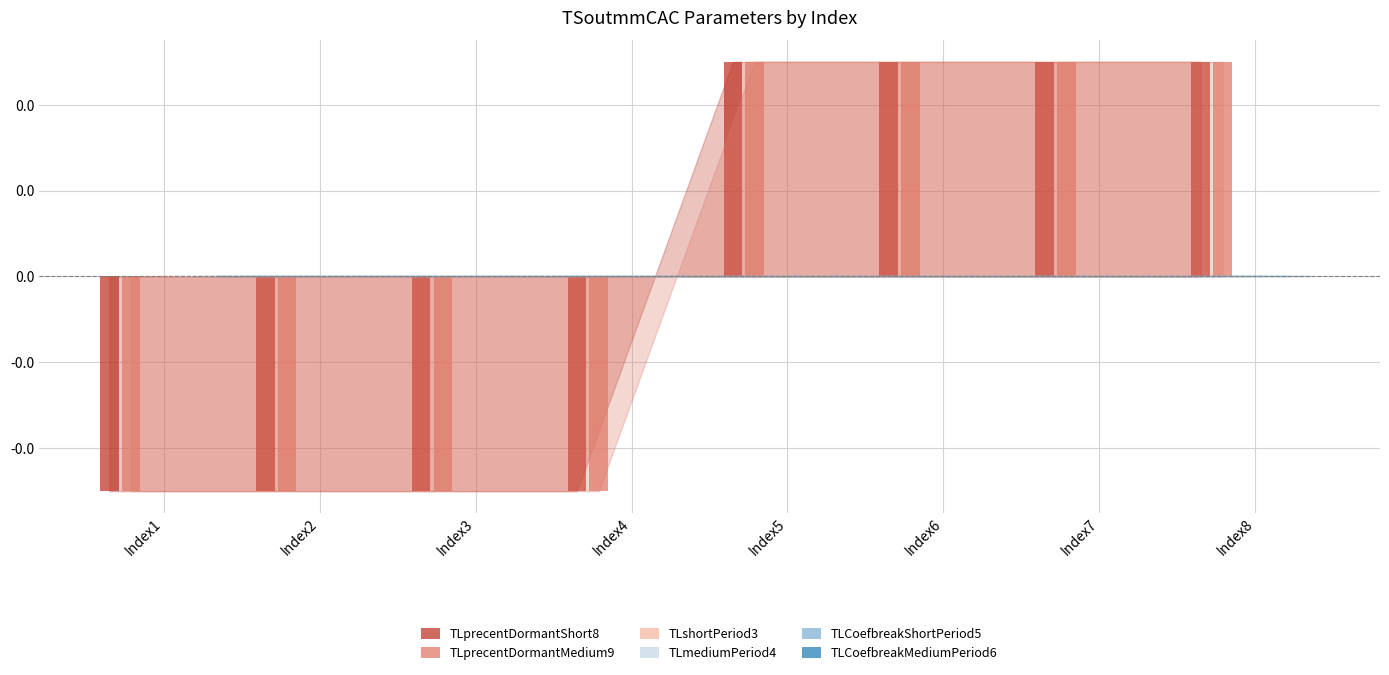

Are the bars grouped side by side (vs. stacked)?

Yes